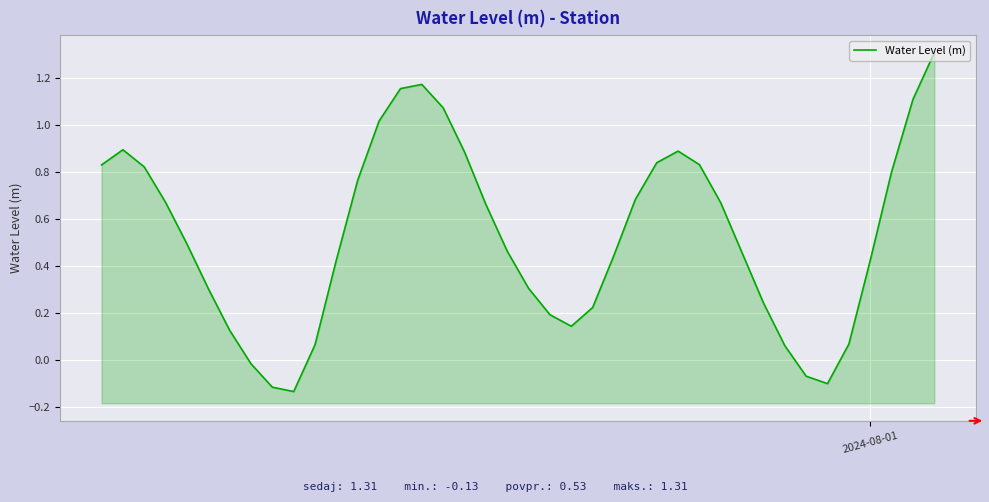

What is the average value?

0.5